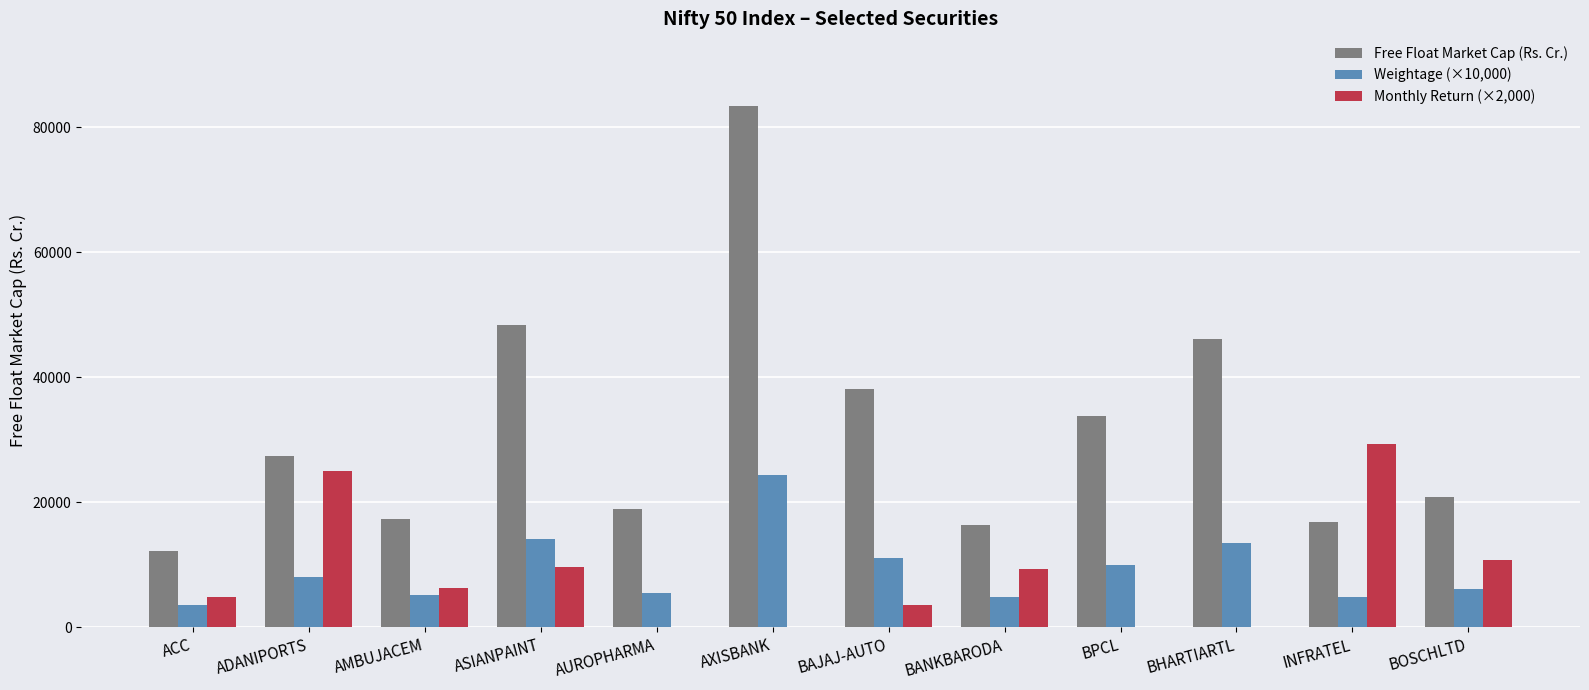

How many bars are there in total?

36